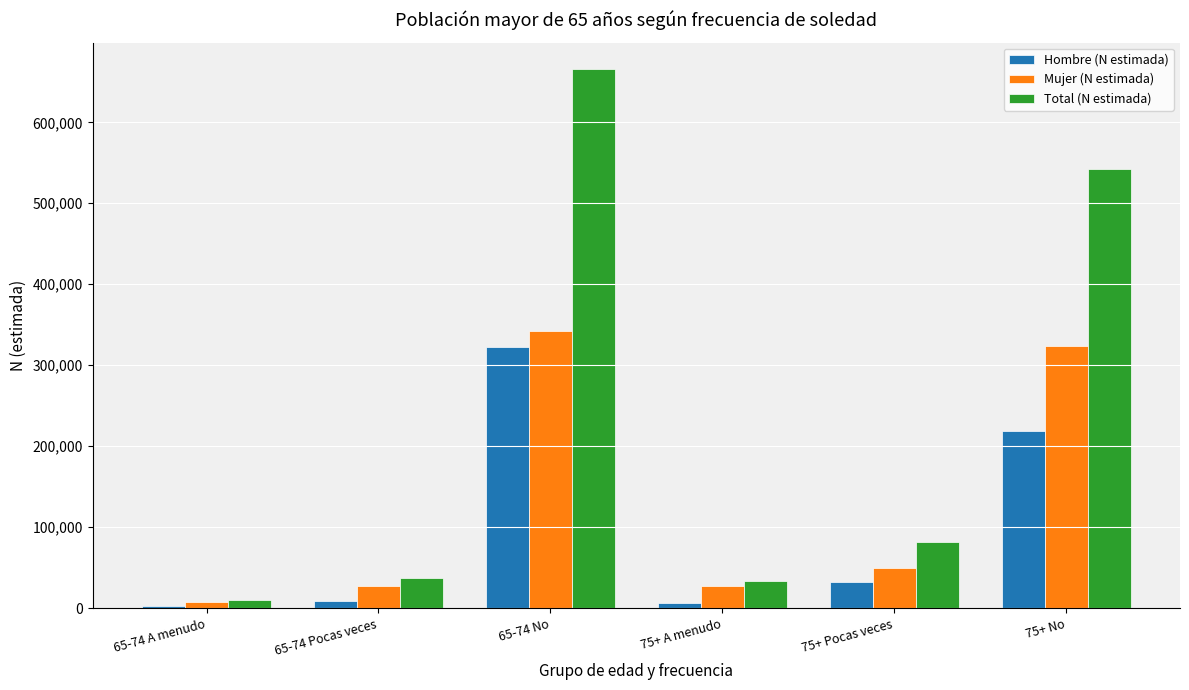

How many values in the Hombre (N estimada) series are below 32158?

3